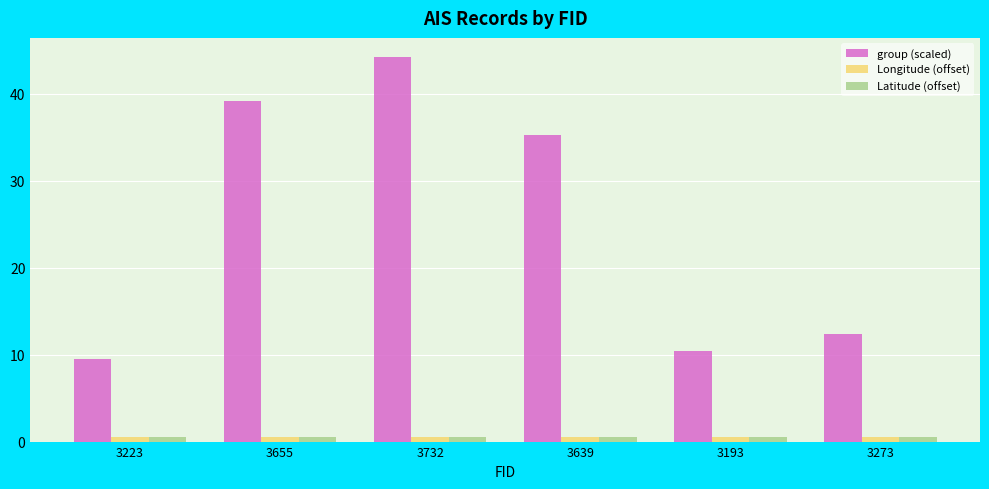

What is the value of the Longitude (offset) bar at the 6th from the left?

0.6